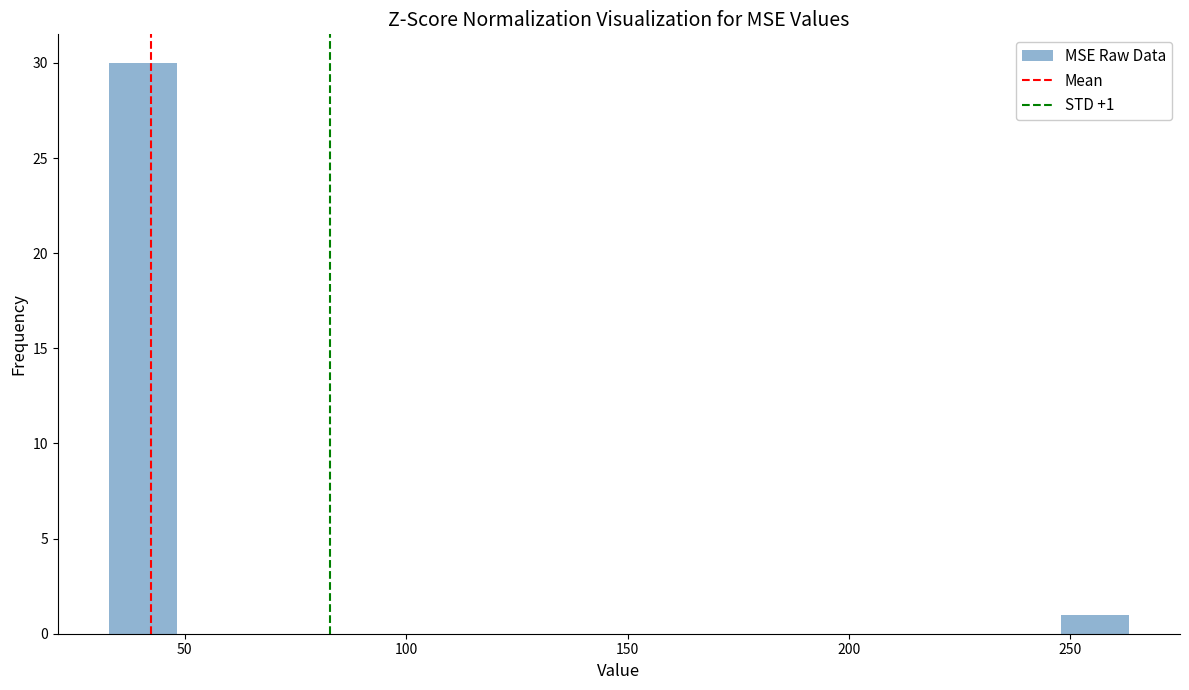

Around what value on the x-axis is the tallest bar? Give the approximate position of its centre, as read against the axis.

40